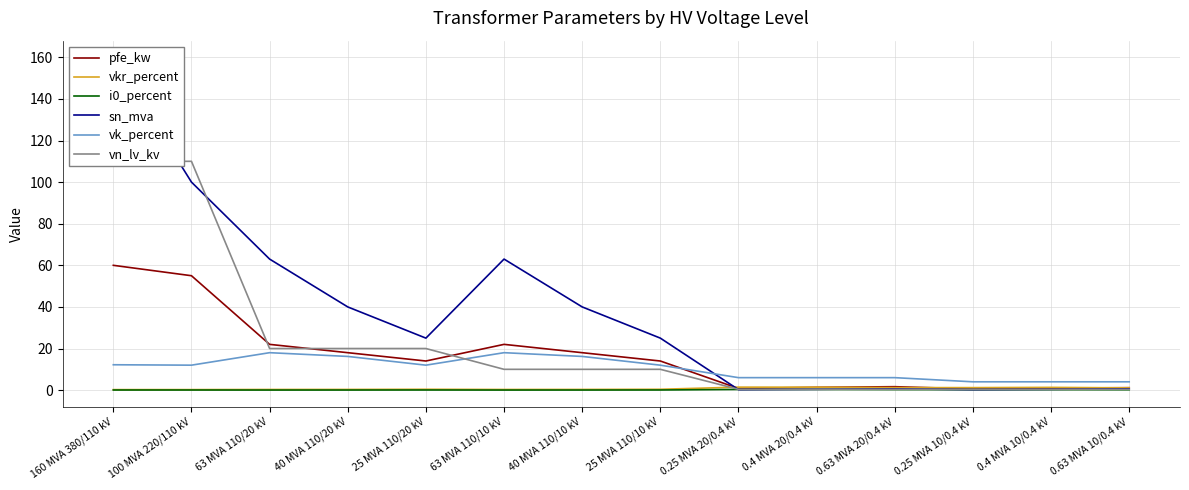

Where is the first local minimum for sn_mva?

25 MVA 110/20 kV